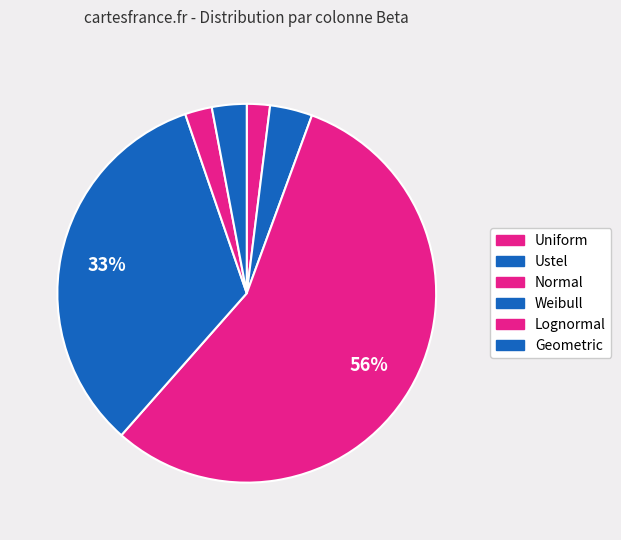

How many slices are in this pie chart?

6